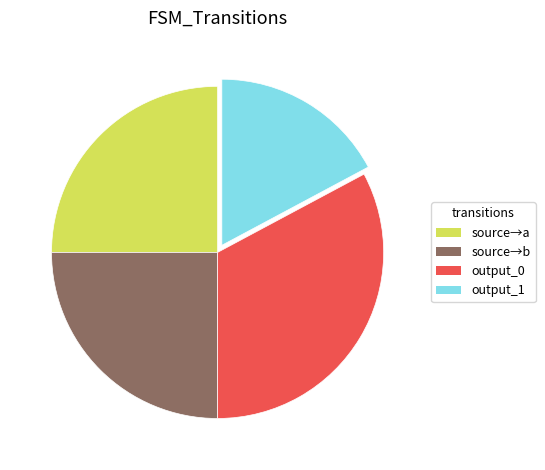

Does any single category account for the majority?

No